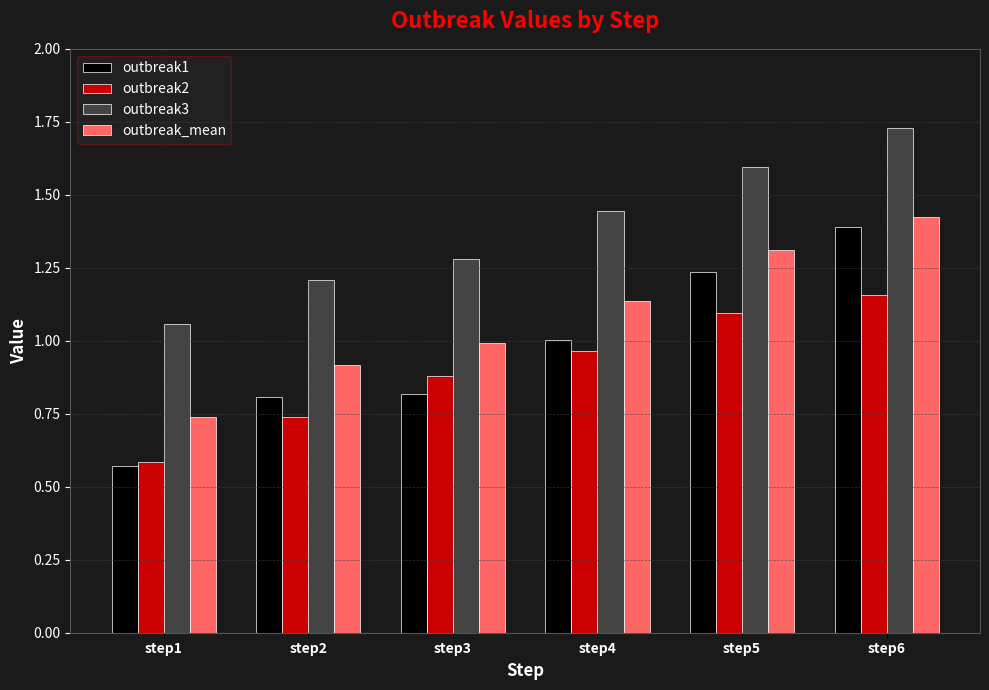

How many values in the outbreak1 series are below 1?

3